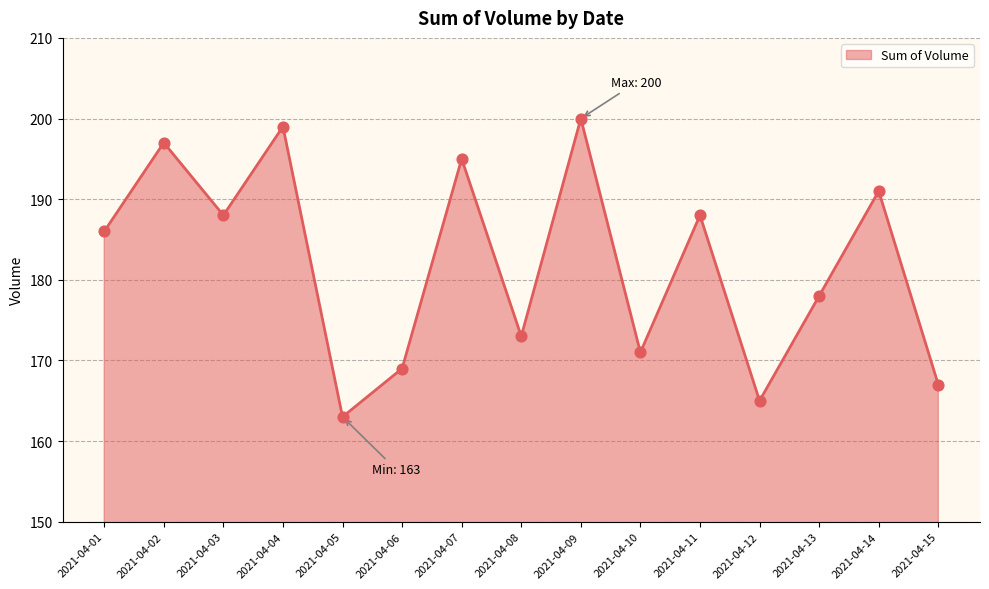

What is the change in value from 2021-04-01 to 2021-04-09?

+14